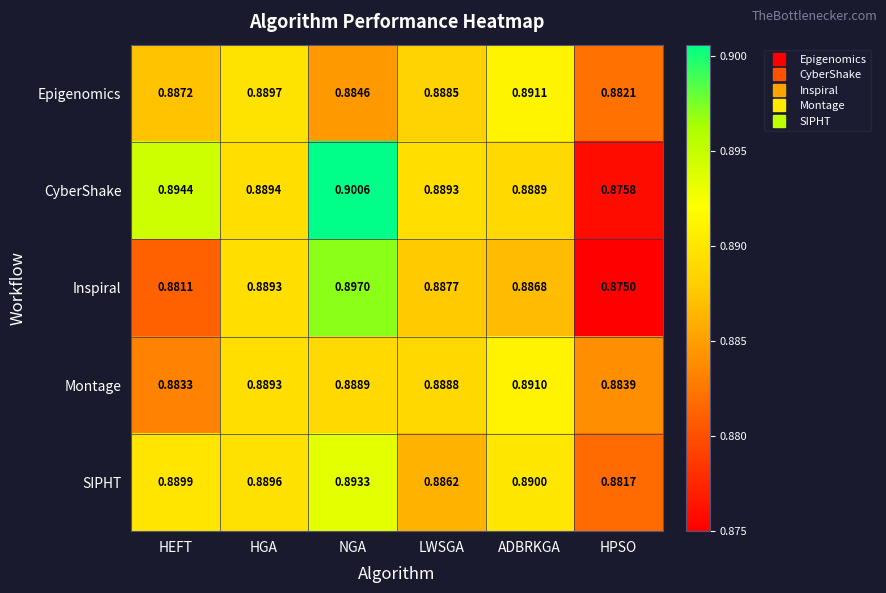

Which category has the lowest value across all series?

HPSO